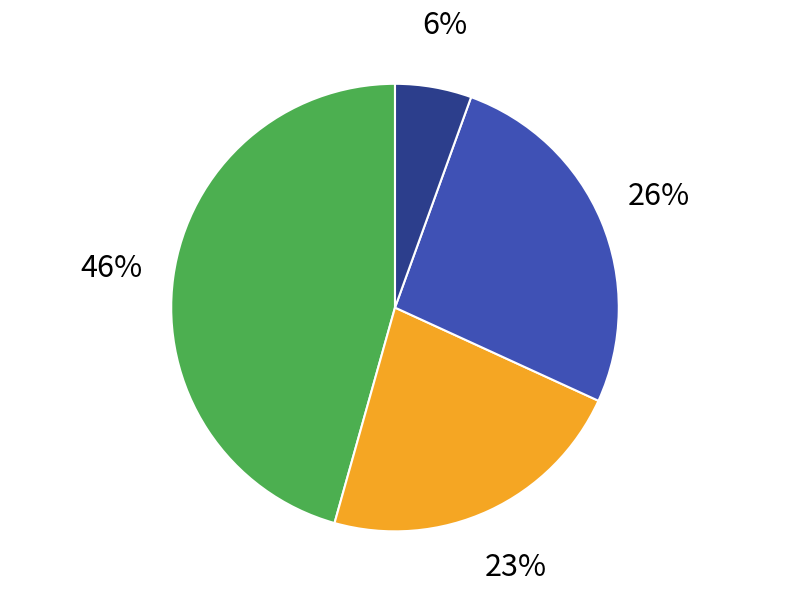

Count the number of slices in the pie.

4